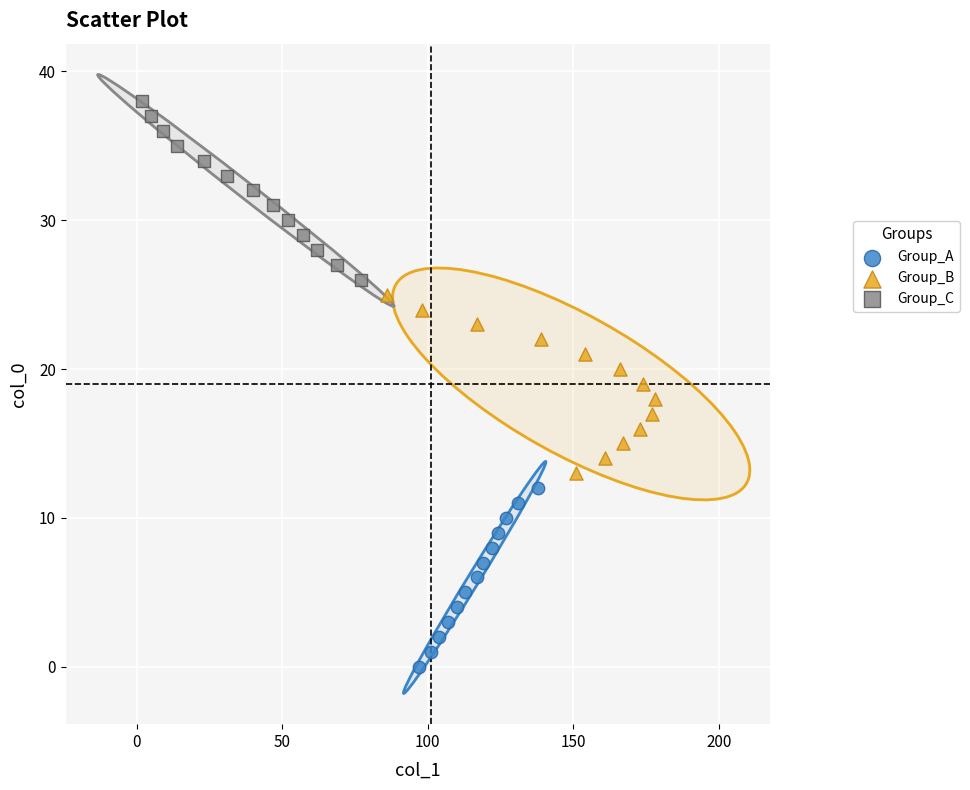

Which series reaches the maximum Y coordinate?

Group_C